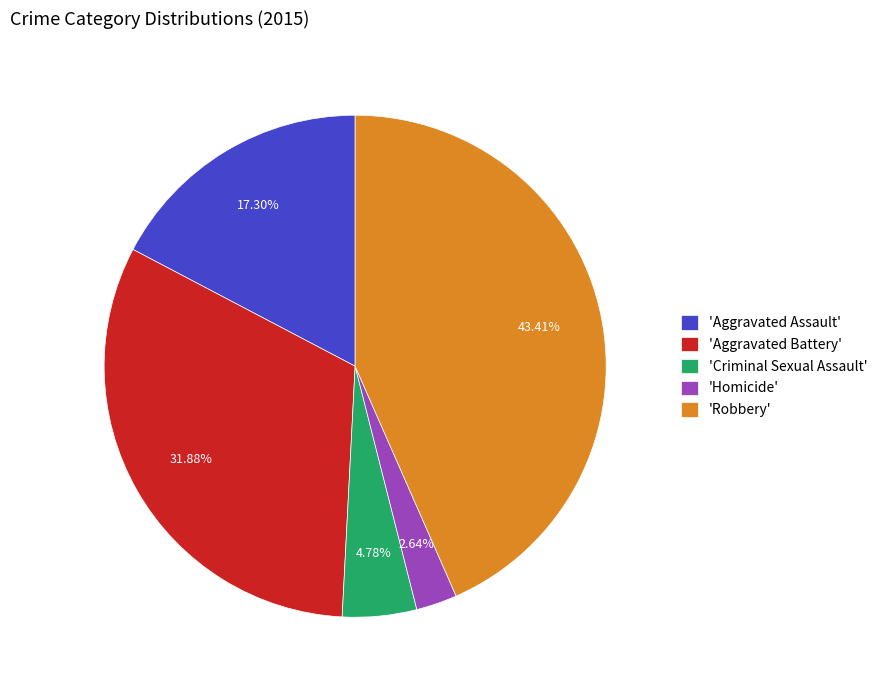

Combined, do 'Aggravated Assault' and 'Robbery' account for over 50%?

Yes